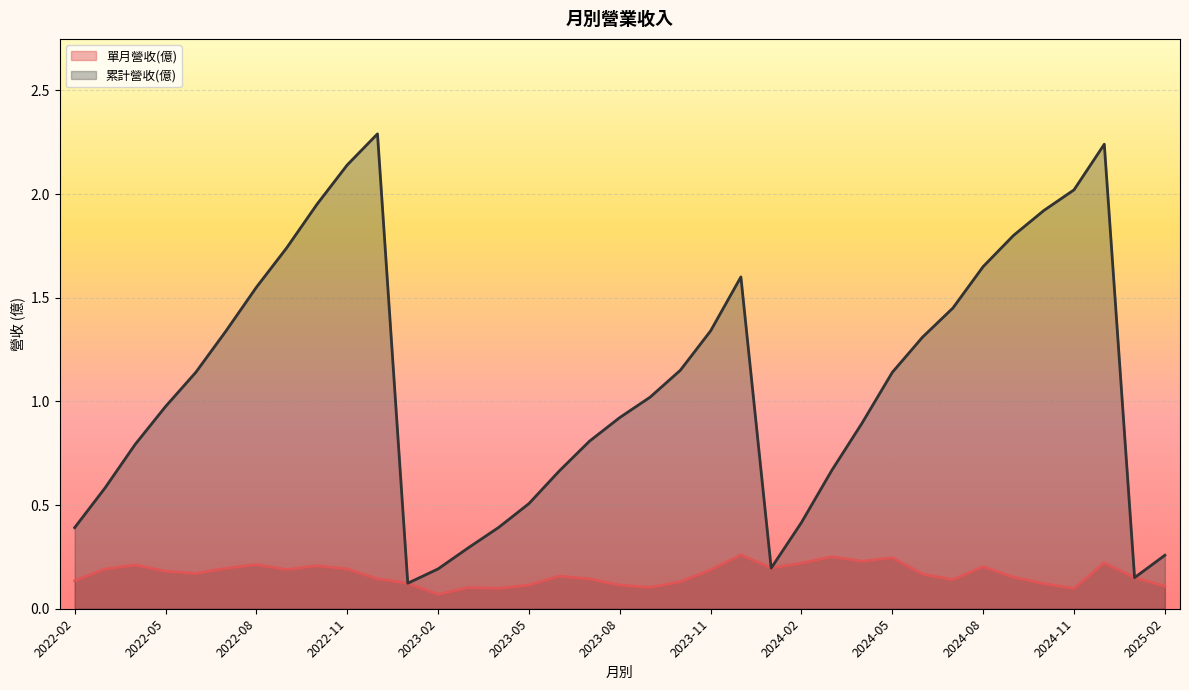

List the labels in order of 單月營收(億) value, largest first.

2023-12, 2024-03, 2024-05, 2024-04, 2024-12, 2024-02, 2022-08, 2022-04, 2022-10, 2024-08, 2024-01, 2022-07, 2022-11, 2022-03, 2022-09, 2023-11, 2022-05, 2022-06, 2024-06, 2023-06, 2024-09, 2025-01, 2023-07, 2022-12, 2024-07, 2022-02, 2023-10, 2023-01, 2024-10, 2023-08, 2023-05, 2025-02, 2023-09, 2023-03, 2023-04, 2024-11, 2023-02